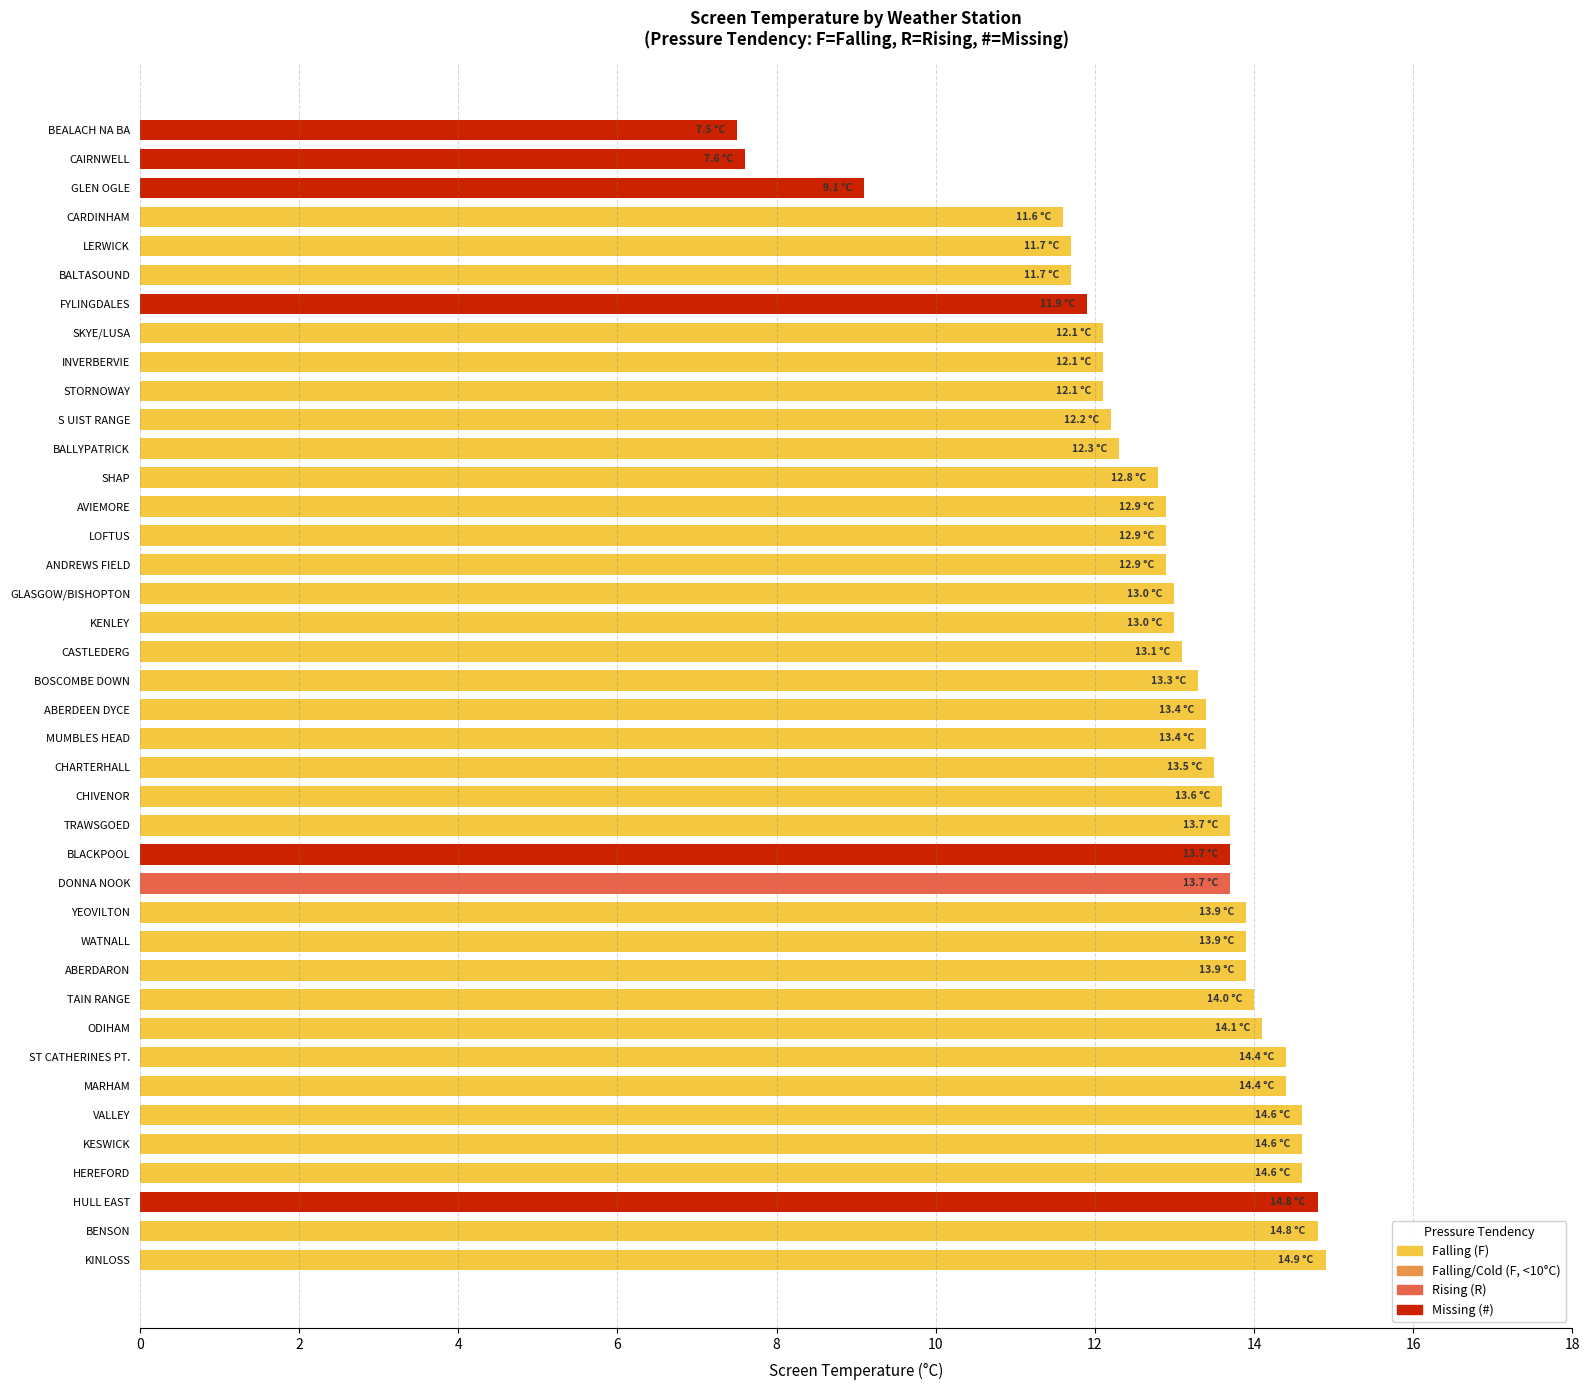

What is the average value?

12.9